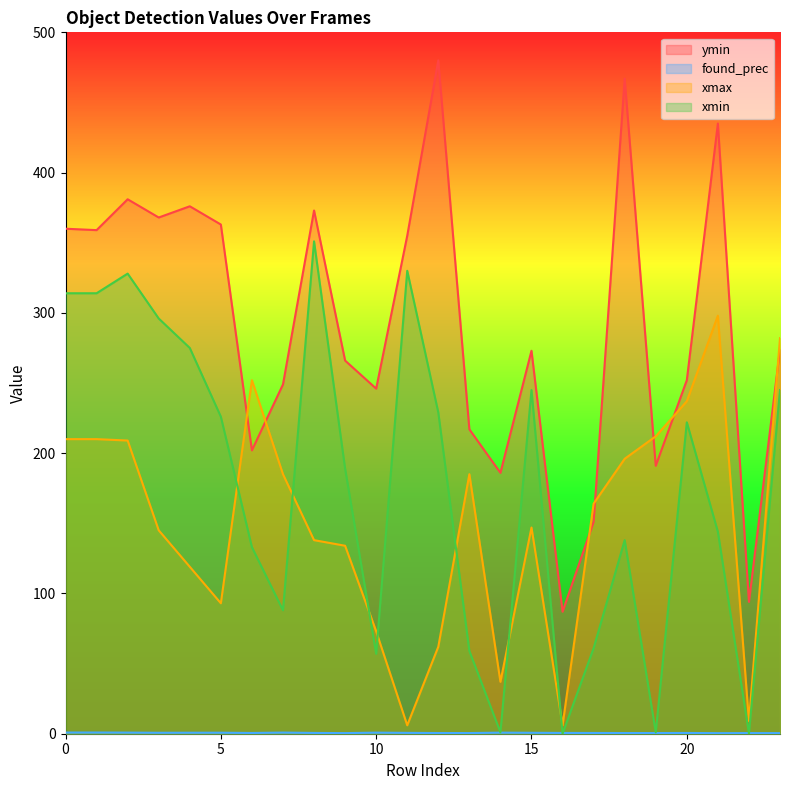

At which category is the sum across all series the highest?

2